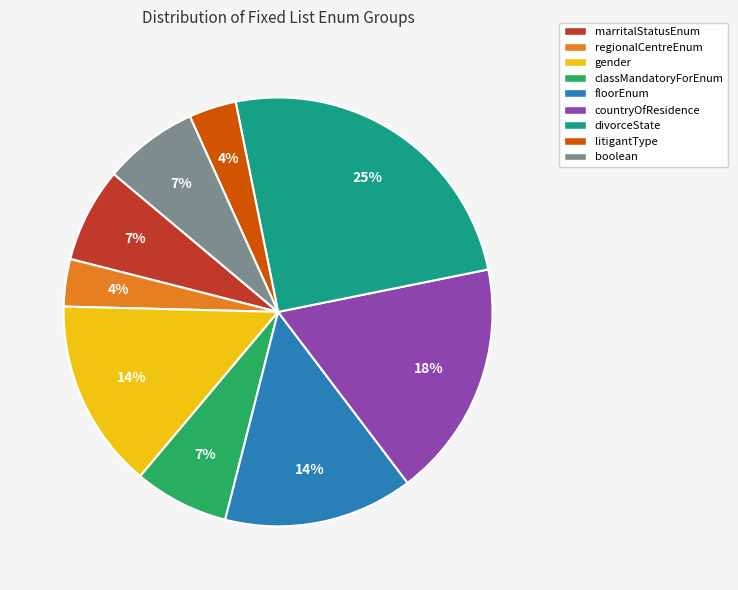

Do floorEnum and classMandatoryForEnum together represent more than half of the pie?

No